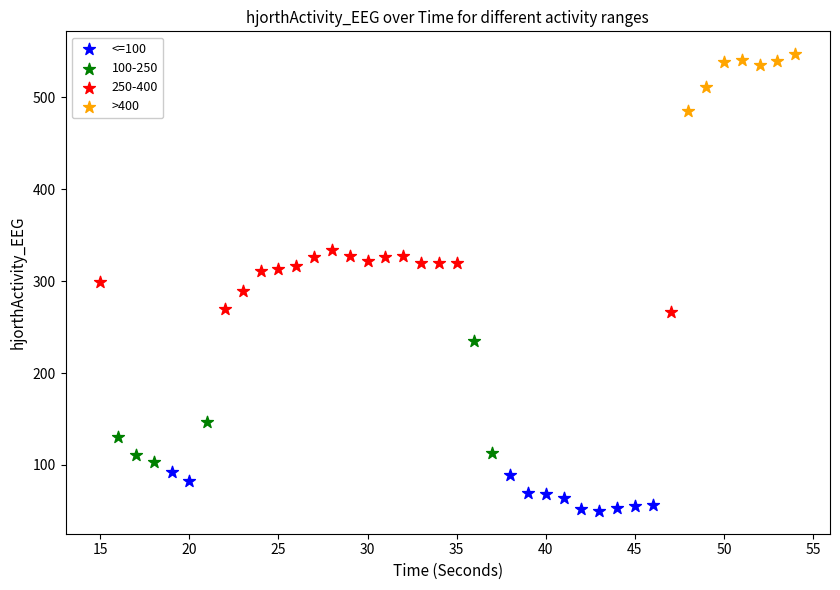

Which series contains the lowest Y value?

<=100